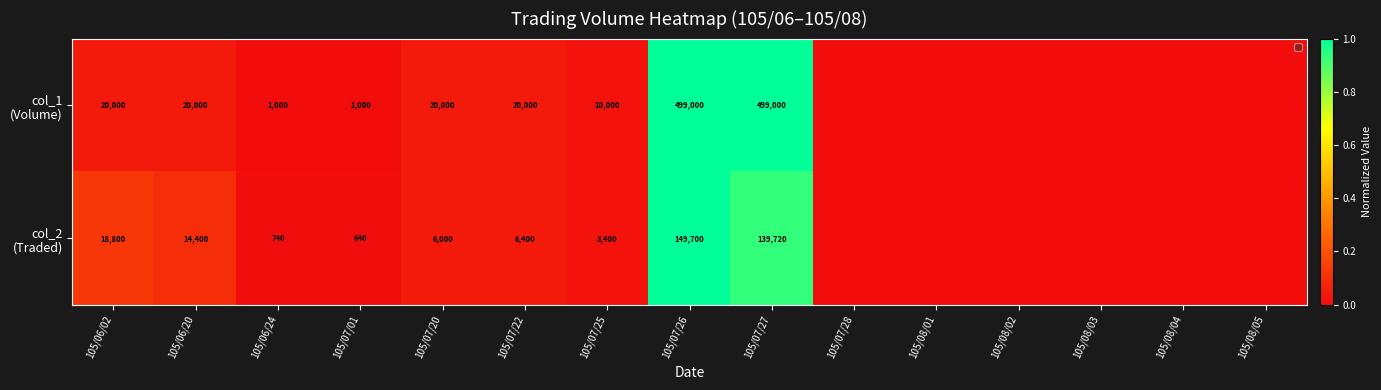

What is the total value across all series at 105/07/26?

648700